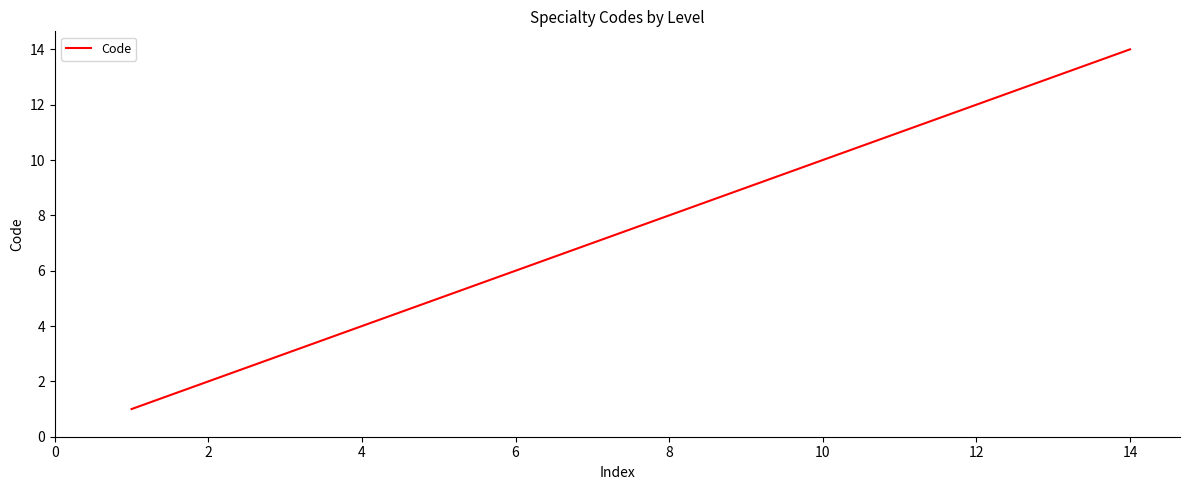

What is the greatest value displayed?

14